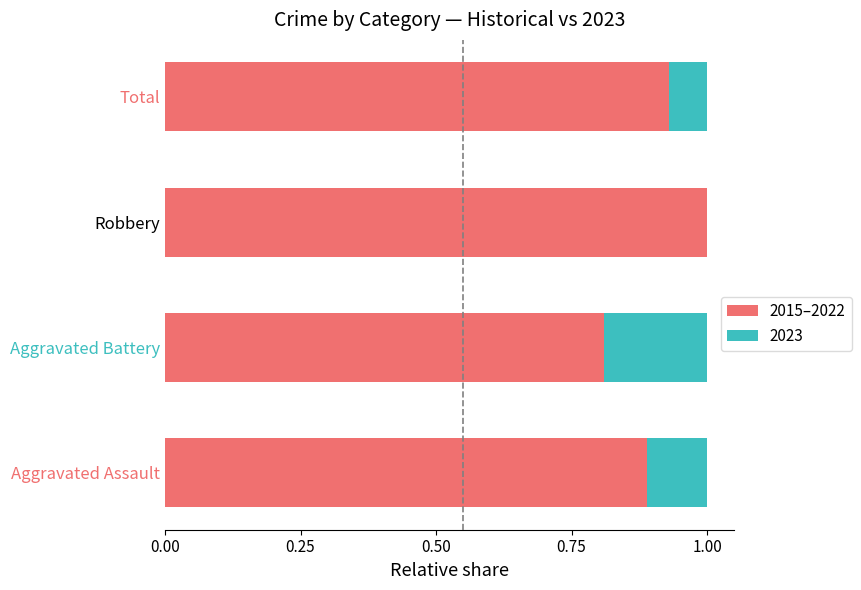

What is the total value across all series at Robbery?

1.0